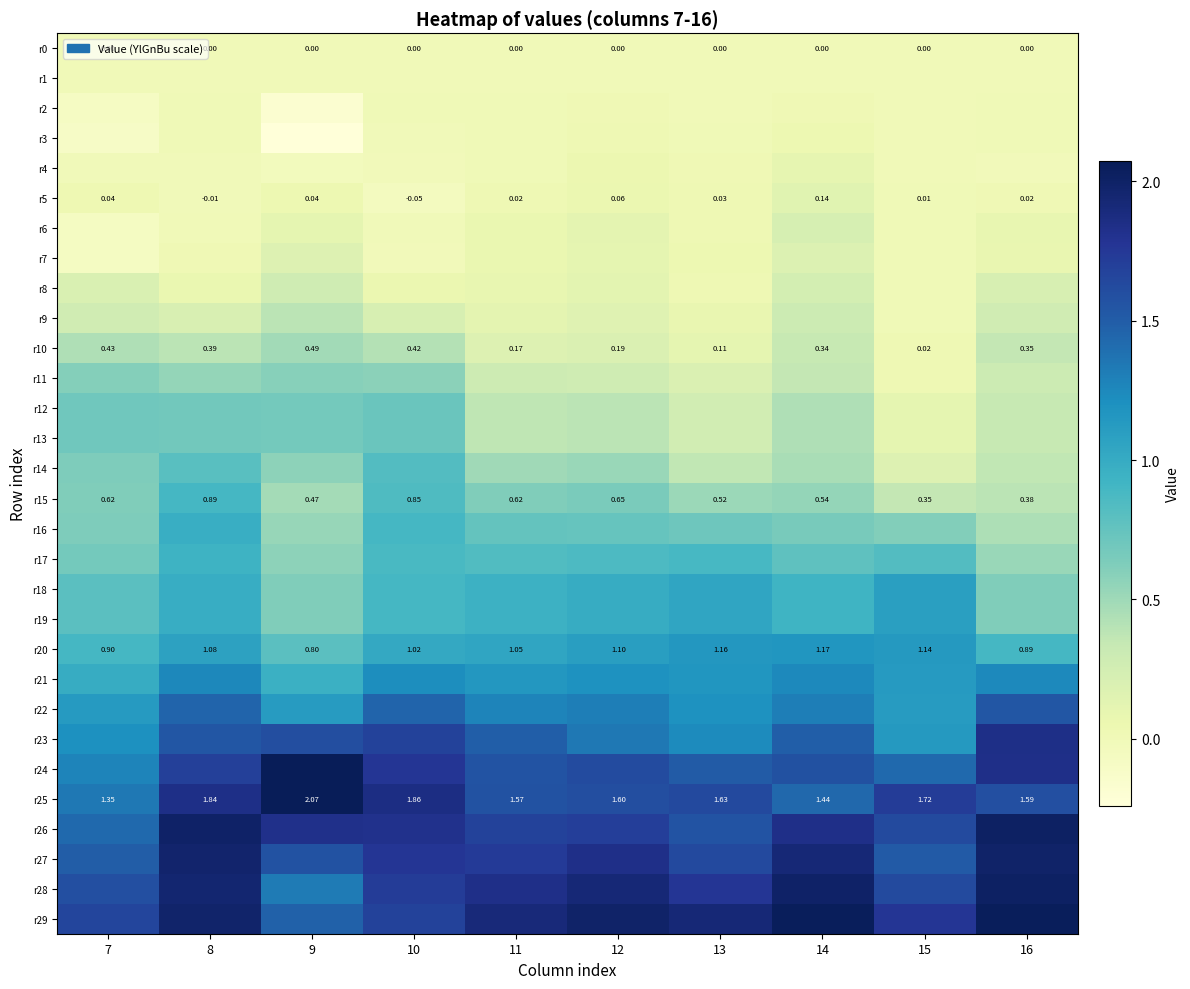

At which category is the sum across all series the highest?

8